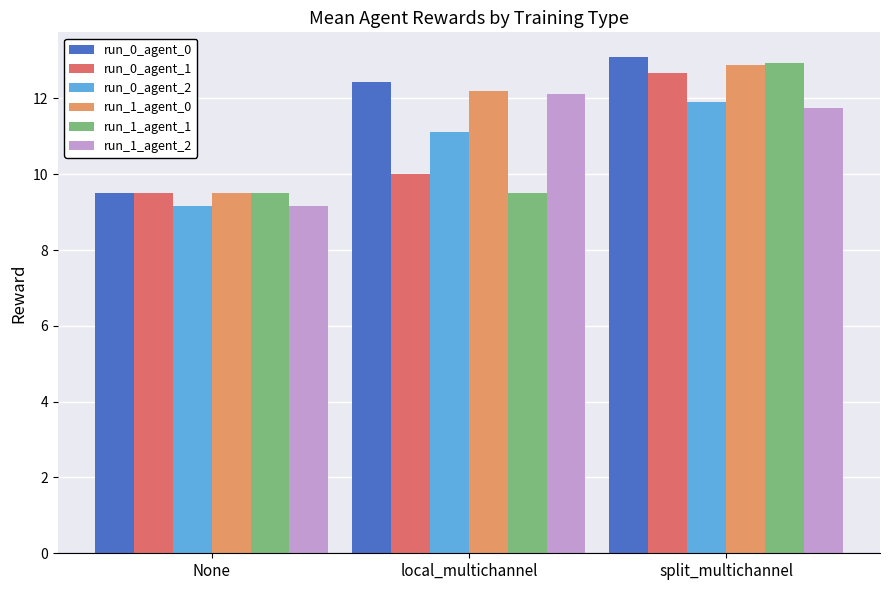

What is the label of the 2nd bar from the left?

local_multichannel